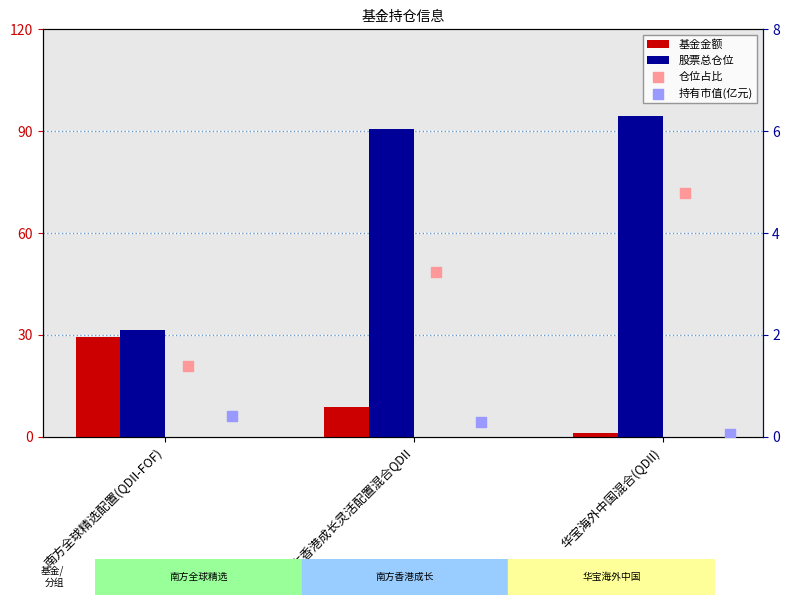

What are all the series names shown in the legend?

基金金额, 股票总仓位, 仓位占比, 持有市值(亿元)